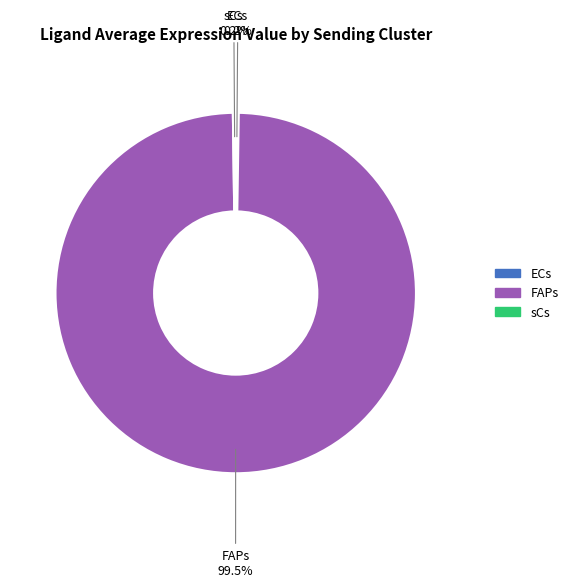

Which slice is the largest?

FAPs